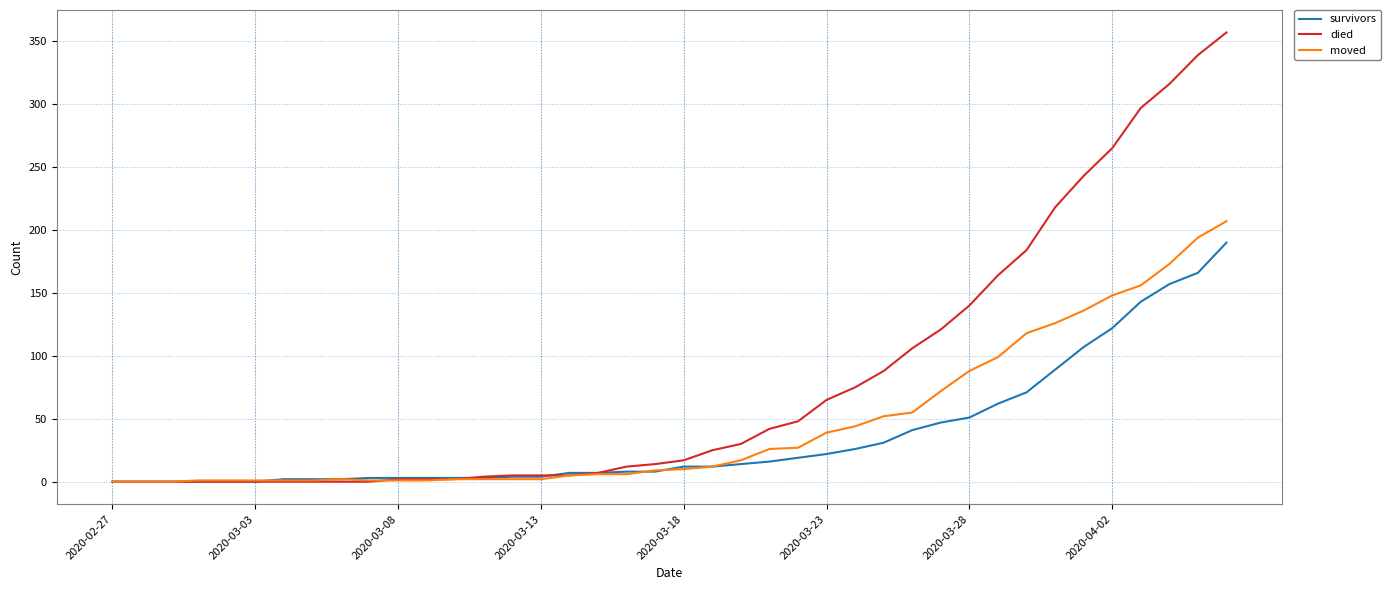

List the series in order of their peak value, highest first.

died, moved, survivors